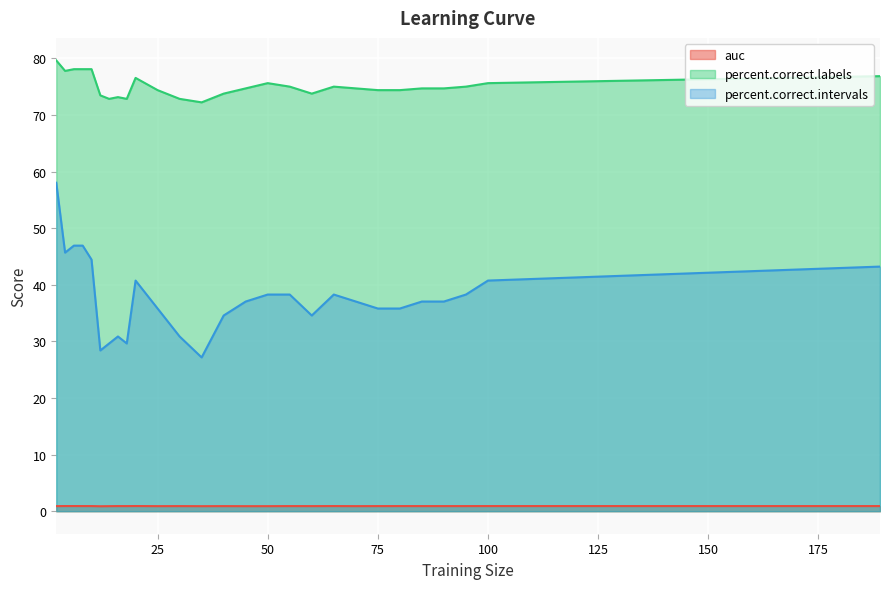

List the series in order of their overall mean, lowest first.

auc, percent.correct.intervals, percent.correct.labels